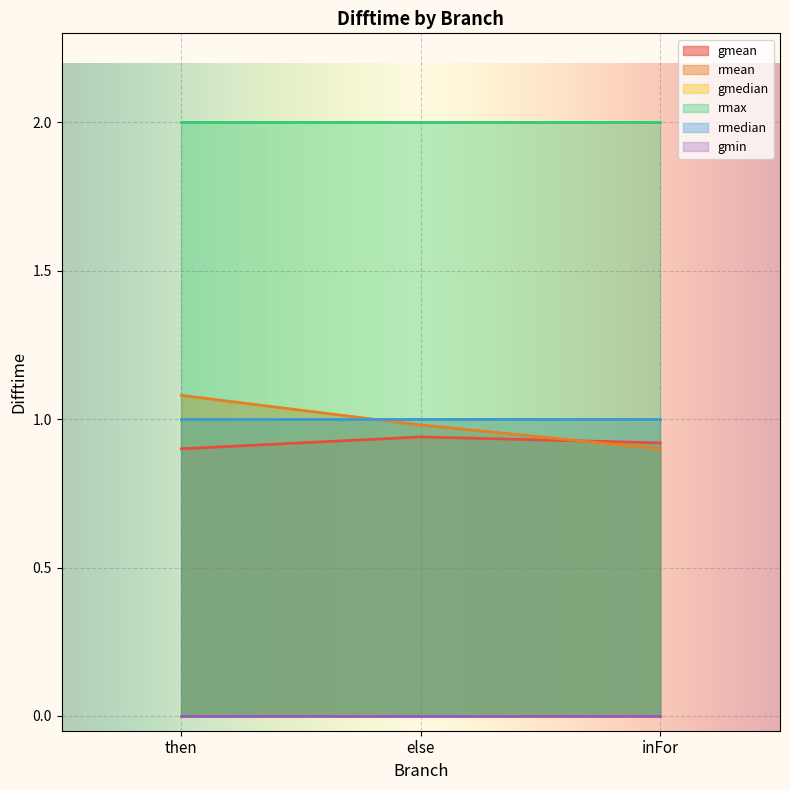

What are all the series names shown in the legend?

gmean, rmean, gmedian, rmax, rmedian, gmin